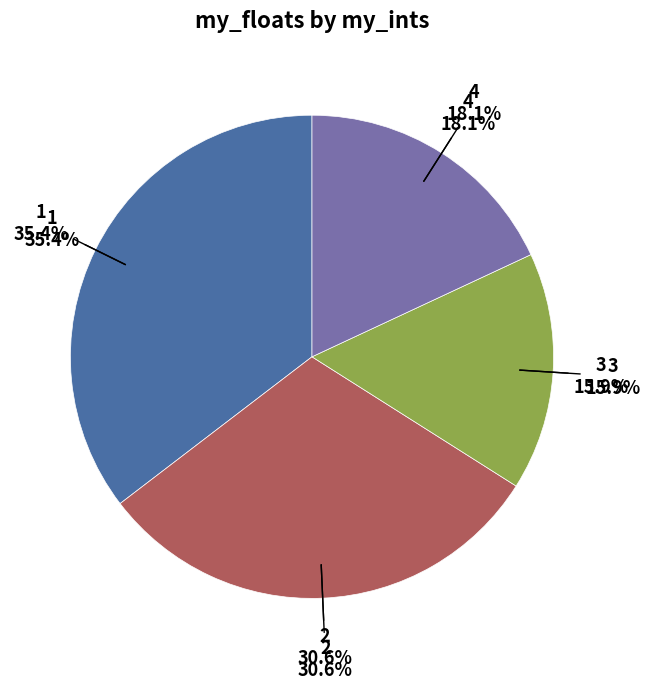

To the nearest percent, what is the difference between the 3 and 4 slice percentages?

2%